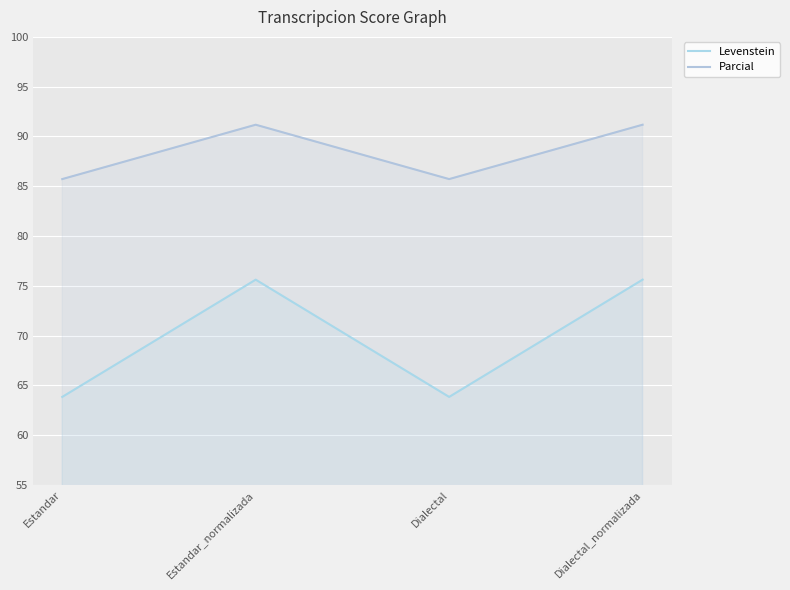

Reading left to right, what are all the values shown in this chart?

Levenstein: 63.8	75.6	63.8	75.6
Parcial: 85.7	91.2	85.7	91.2